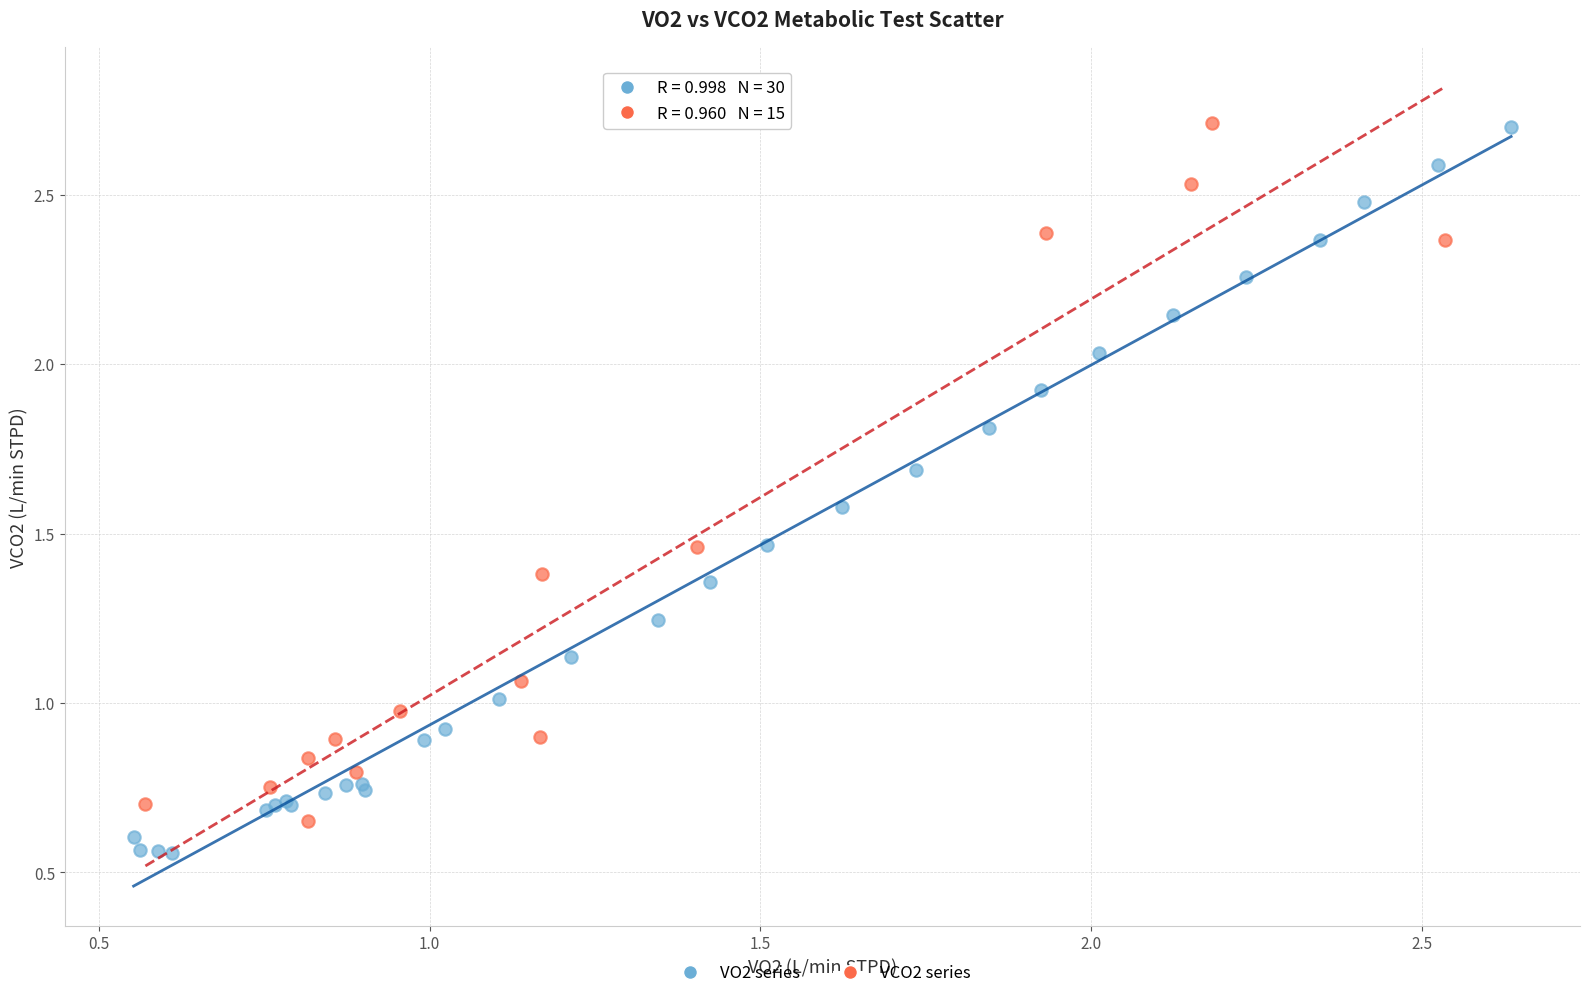

Which series reaches the minimum Y coordinate?

VO2 series